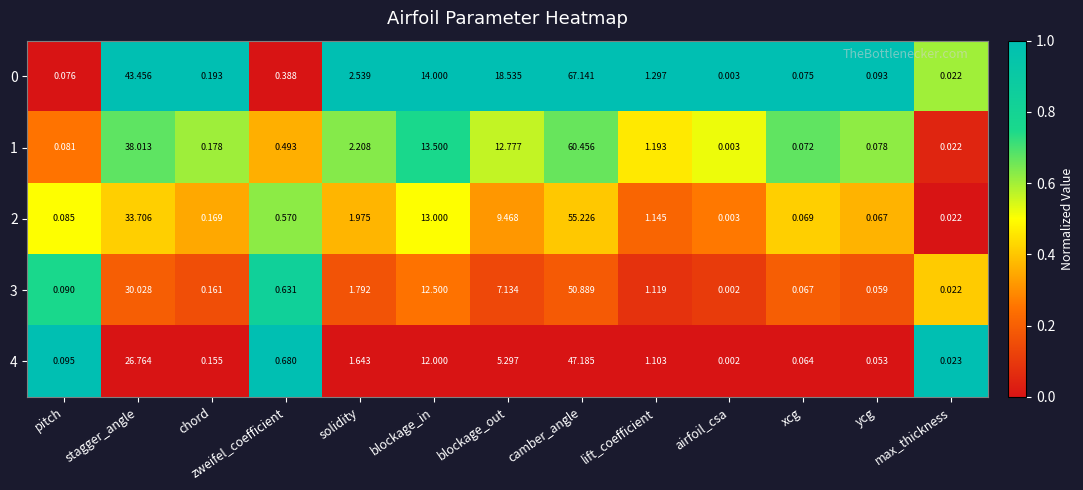

At which category does the chart reach its minimum across all series?

airfoil_csa